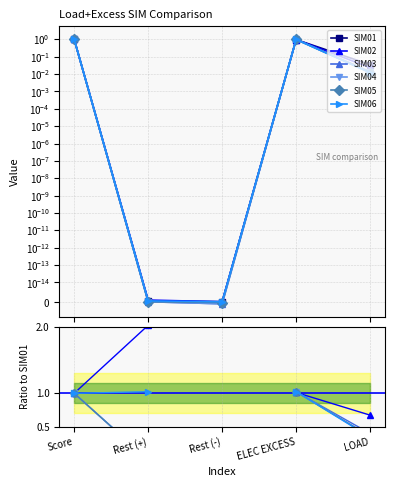

What is the difference between the maximum and minimum values in the SIM02 series?

1.0